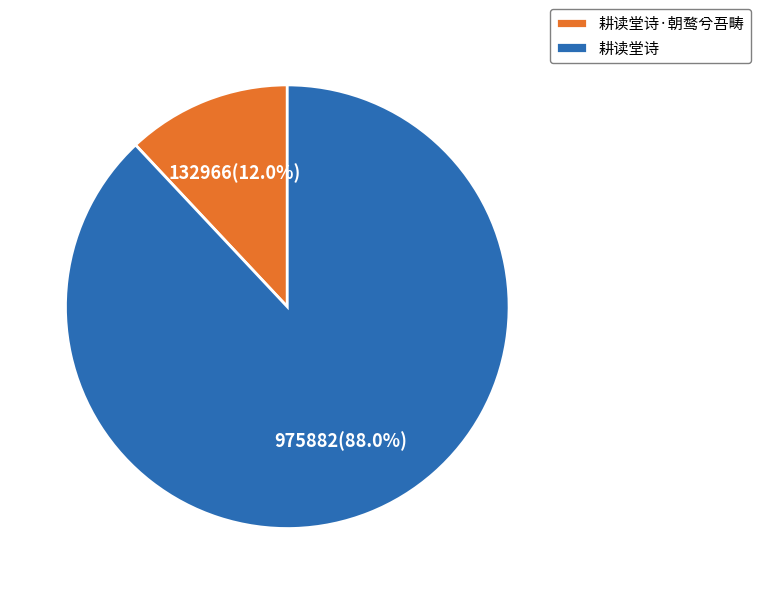

To the nearest percent, what portion does 耕读堂诗·朝鹜兮吾畴 represent?

12%